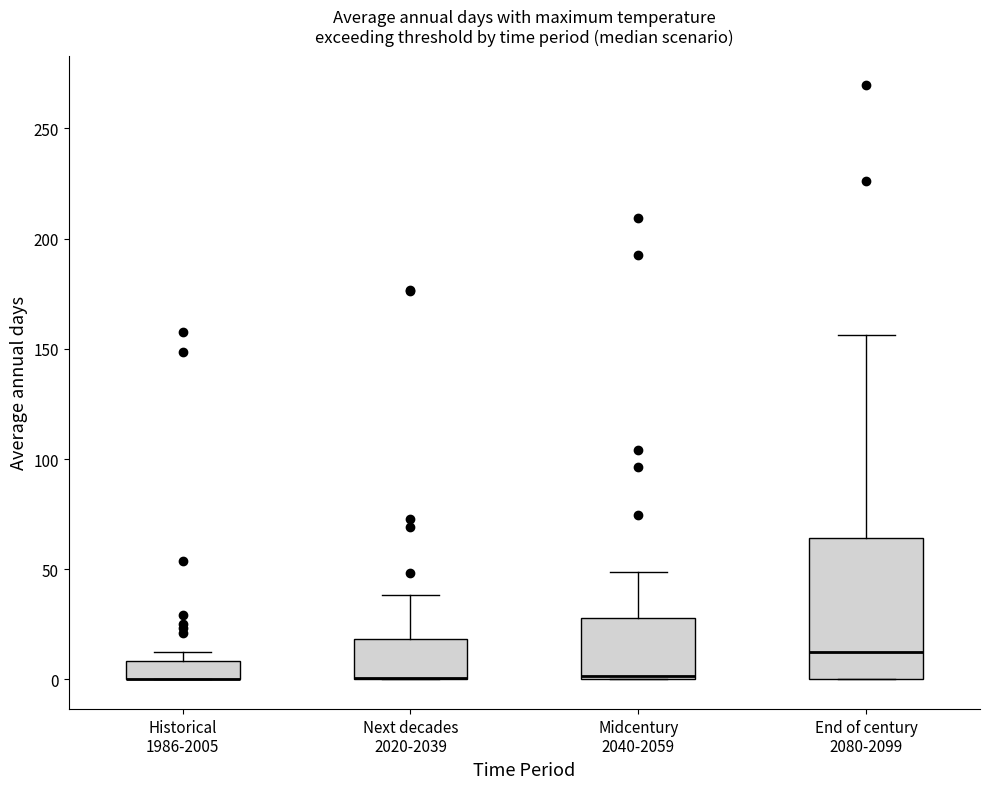

Where does the upper whisker of the box for Next decades 2020-2039 end on the y-axis? The values are not printed on the chart, so give them approximately, as read against the axis.

40